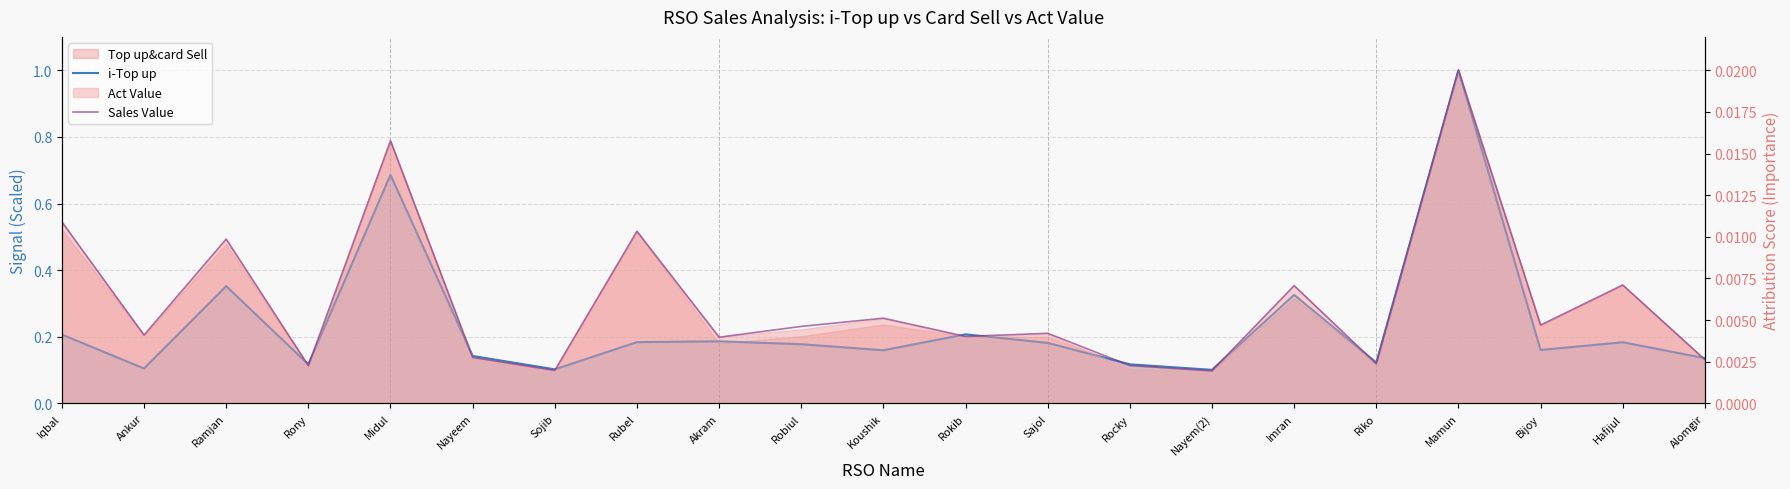

The Sales Value series shows 0.0 at Rubel. True or false?

True